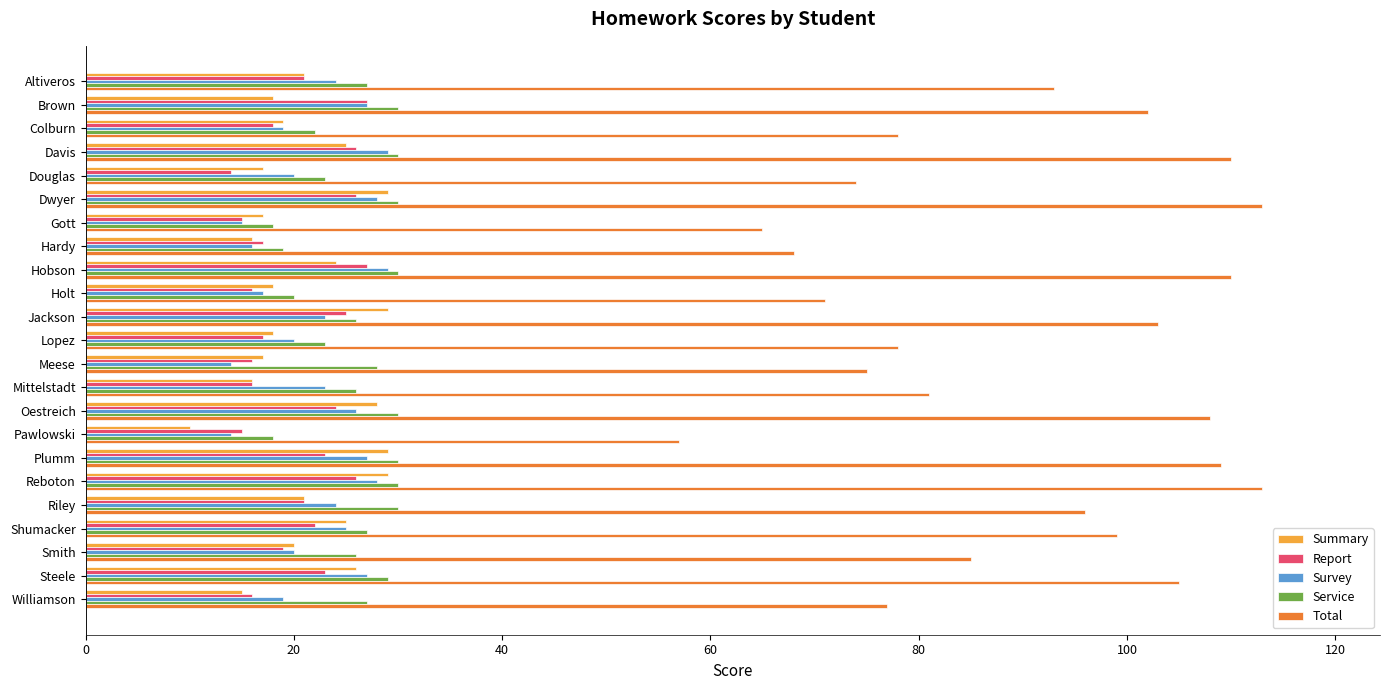

Which series has the largest range (max minus min)?

Total